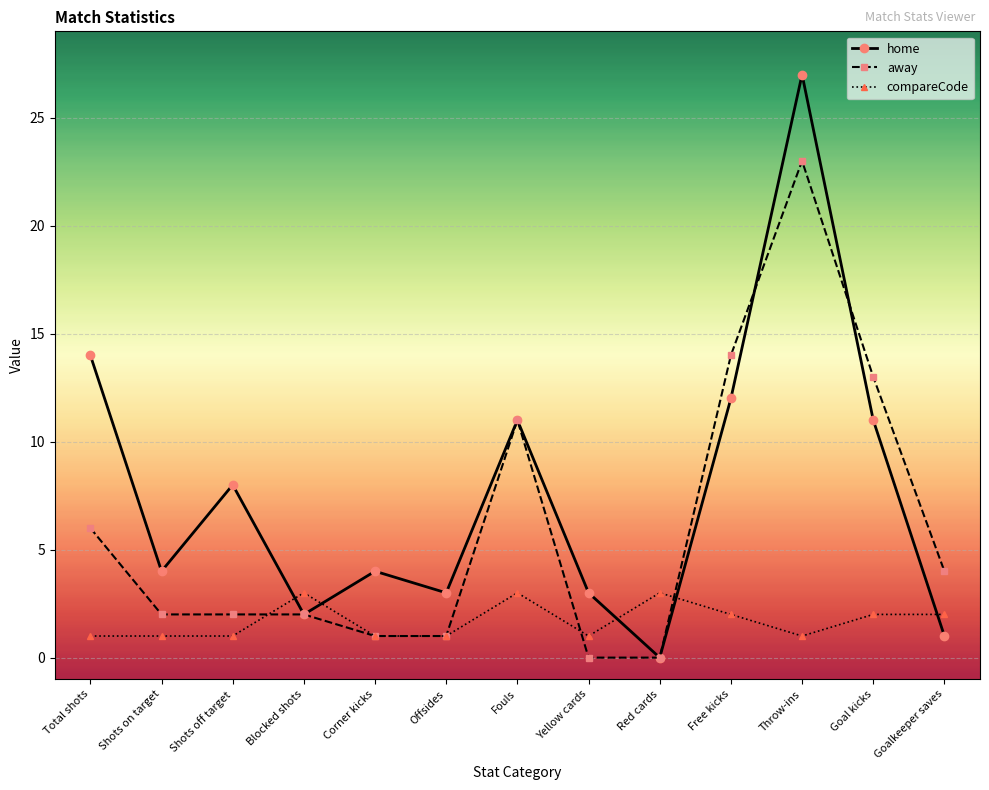

True or false: away and home cross at least once.

True